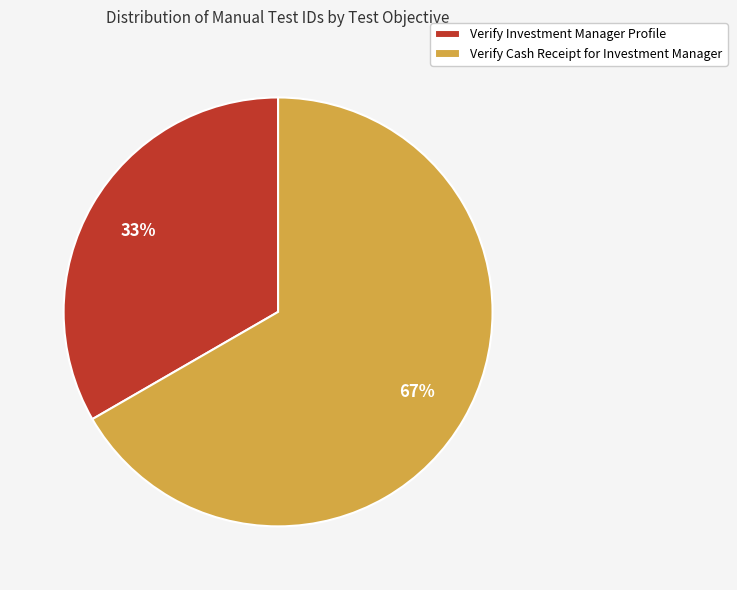

Which category has the biggest portion of the pie?

Verify Cash Receipt for Investment Manager